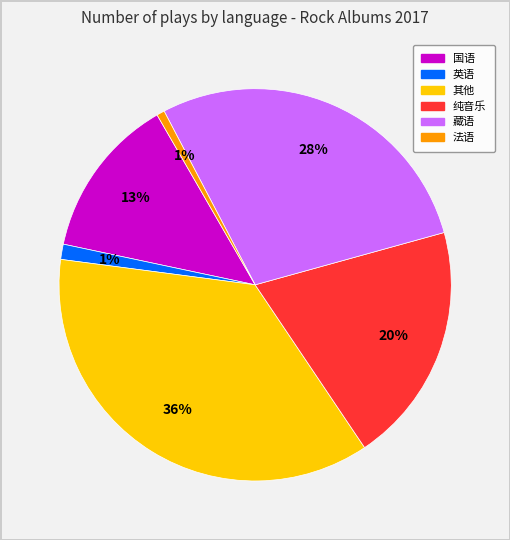

How many segments does this pie chart have?

6